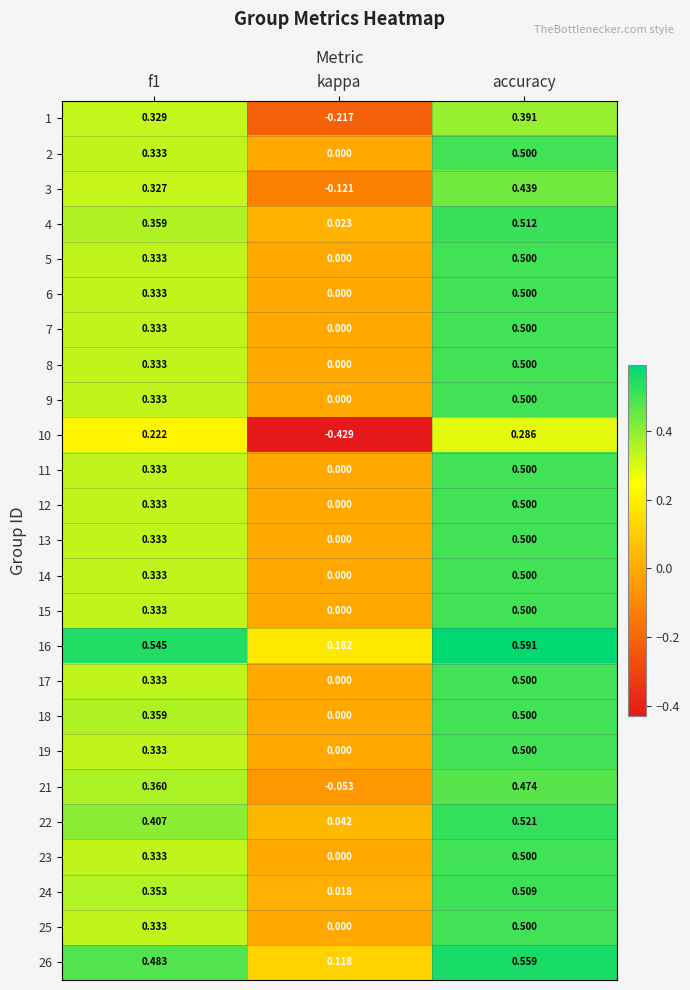

At which category is the sum across all series the highest?

accuracy